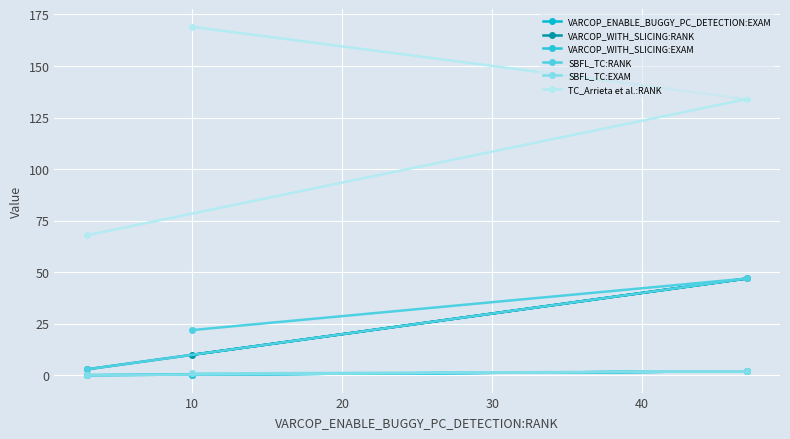

What is the sum of all VARCOP_ENABLE_BUGGY_PC_DETECTION:EXAM values?

2.6